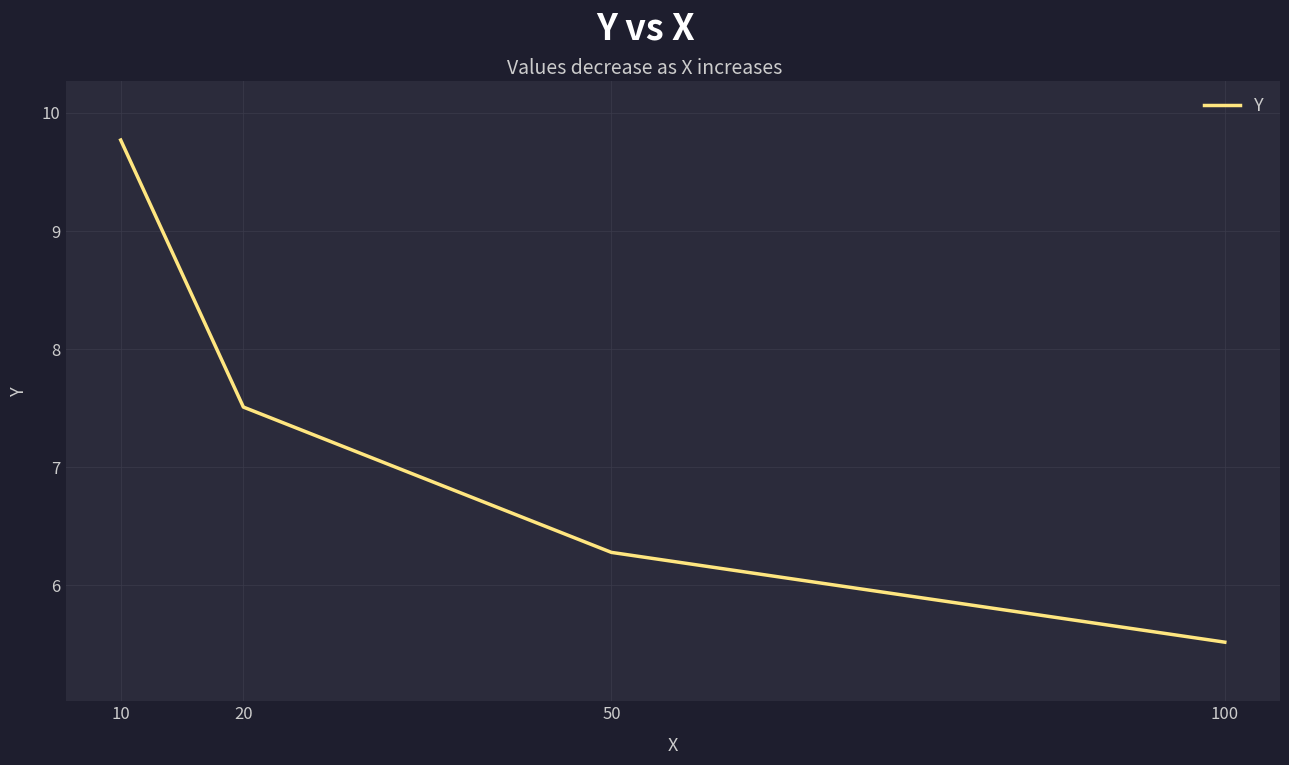

Is it true that the value at 20 is 4.2?

False